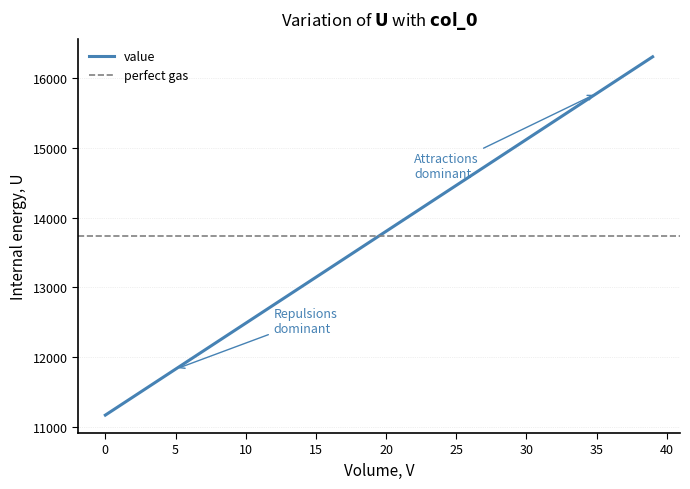

What is the minimum value shown in the chart?

11167.0